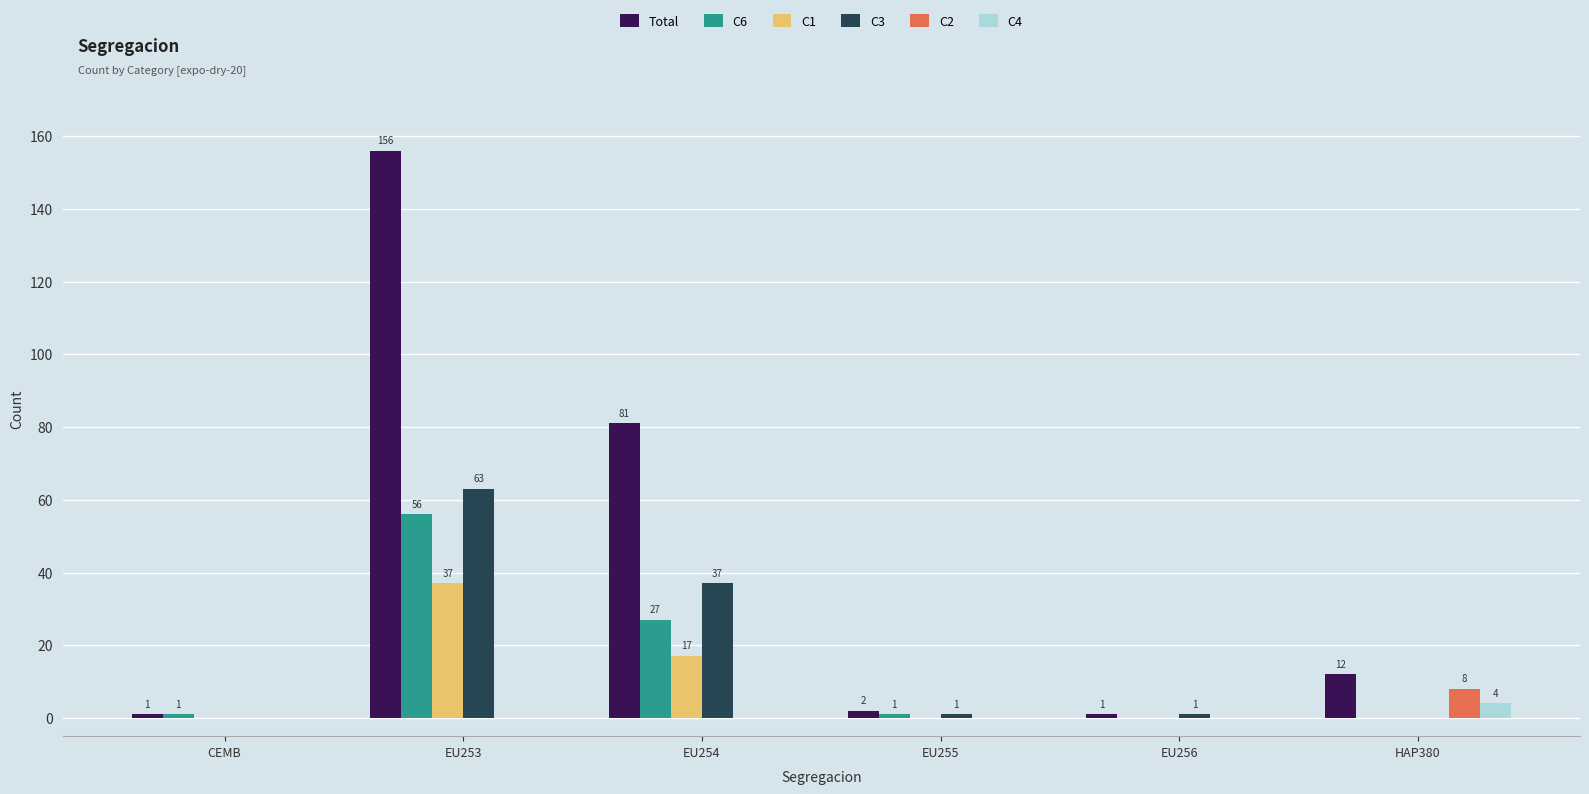

Which series has the largest total across all categories?

Total